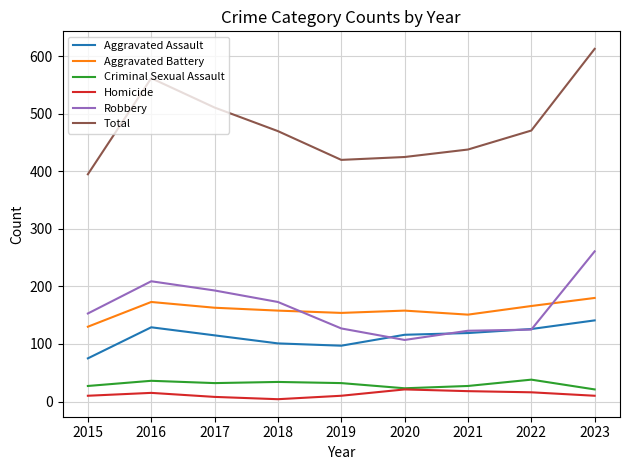

Which series has the largest total across all categories?

Total